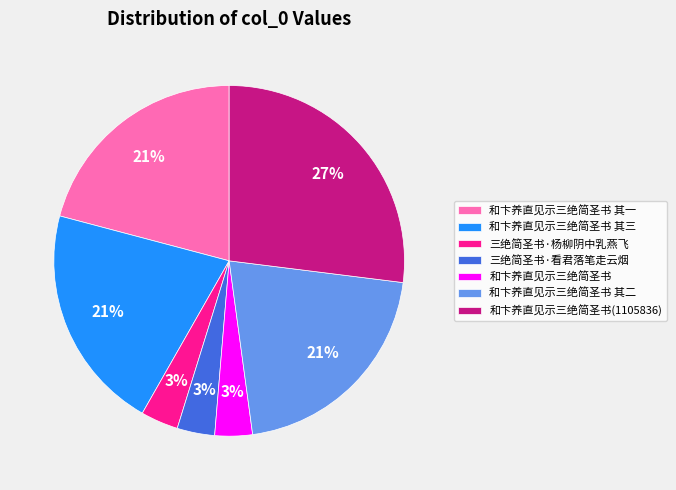

Count the number of slices in the pie.

7